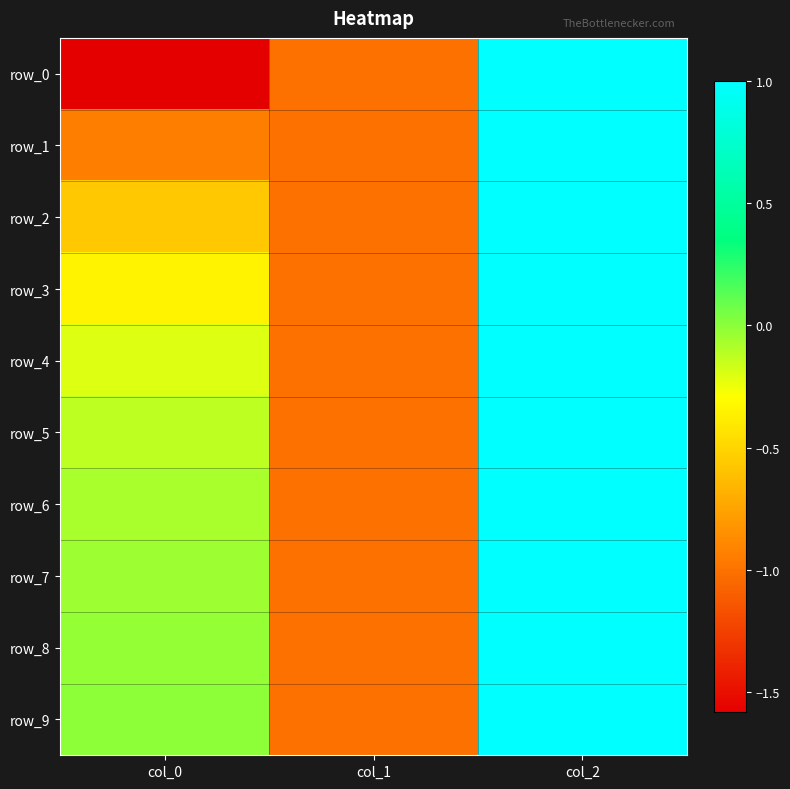

Which label corresponds to the largest value in the chart?

col_2